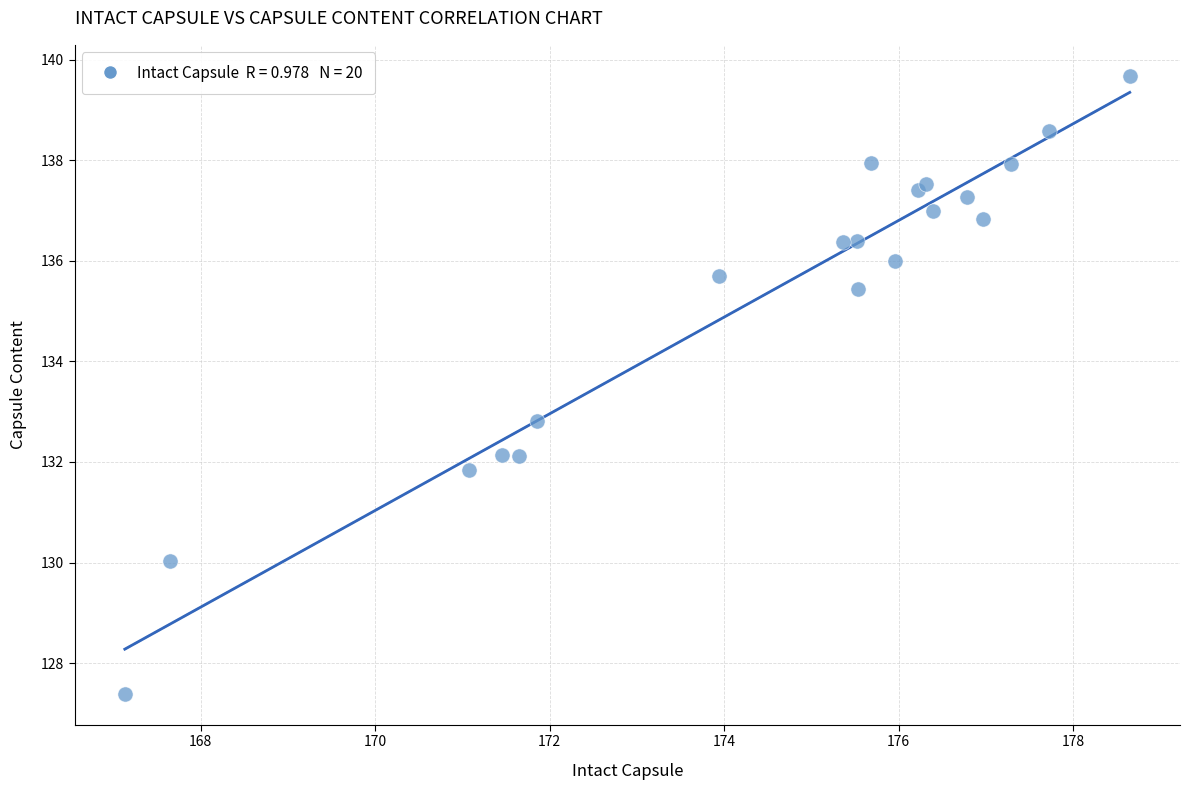

What Y value in the scatter plot is closest to 133?

132.8